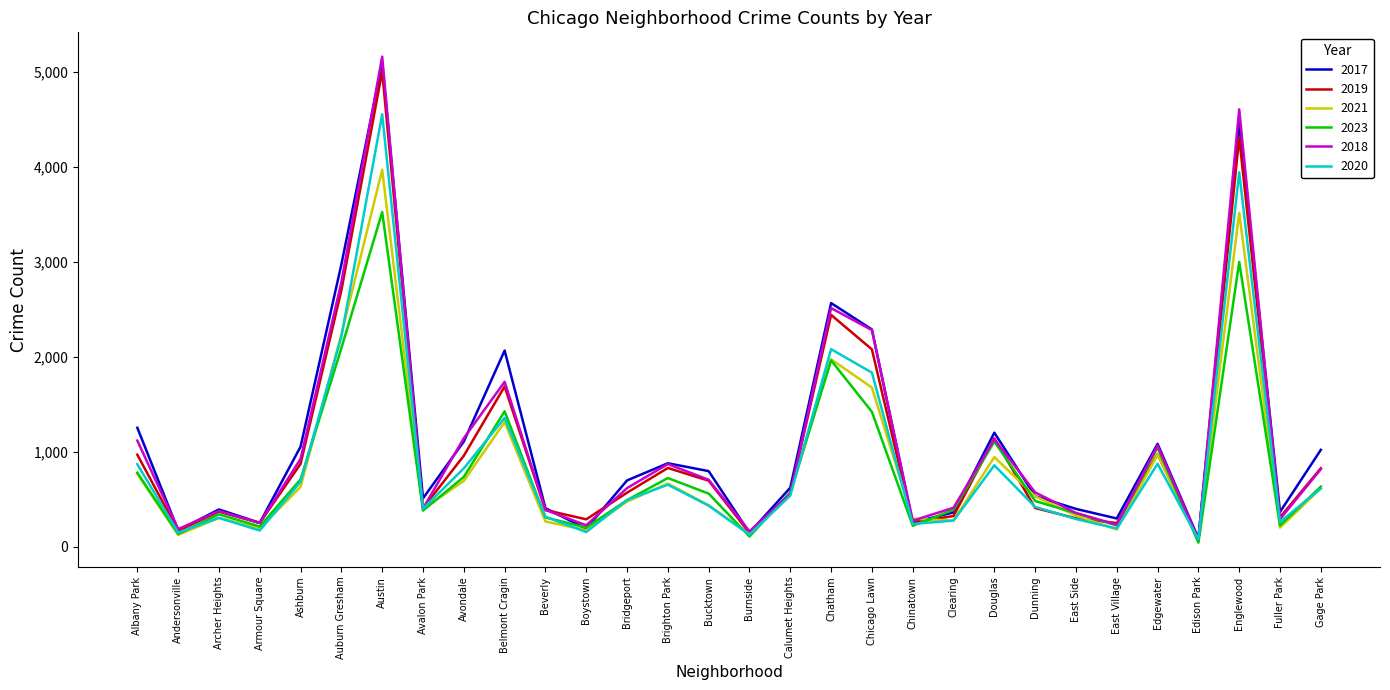

True or false: 2023 has a value of 3458 at Auburn Gresham.

False